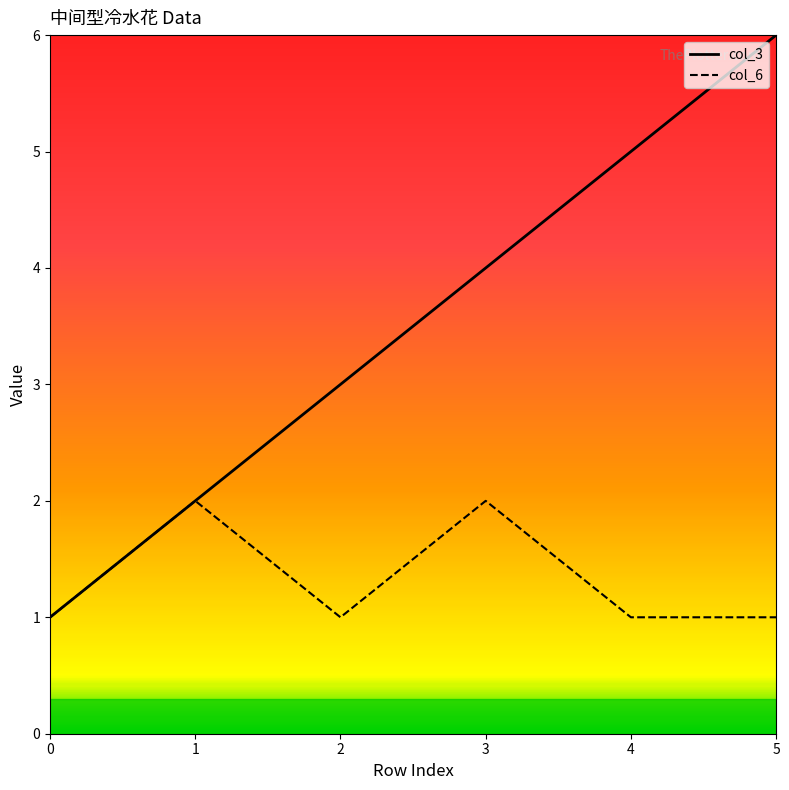

What is the maximum value shown in the chart?

6